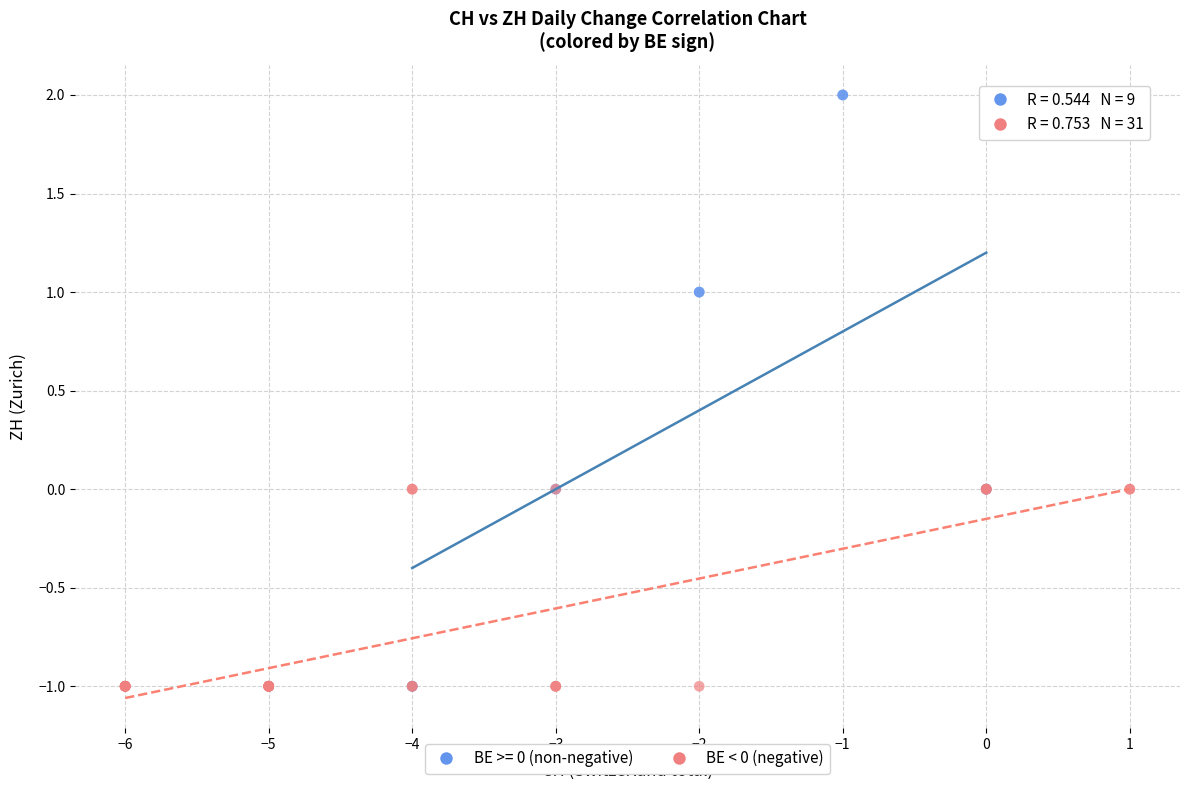

Which series contains the highest Y value?

BE >= 0 (non-negative)